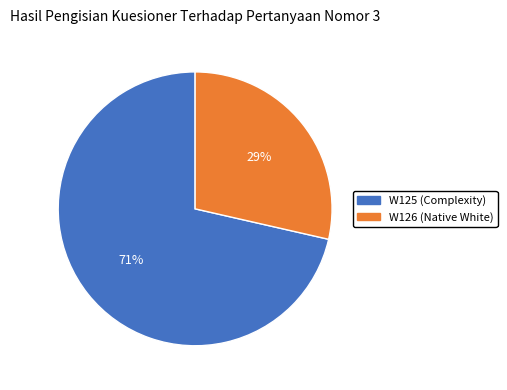

Do W125 and W126 together represent more than half of the pie?

Yes